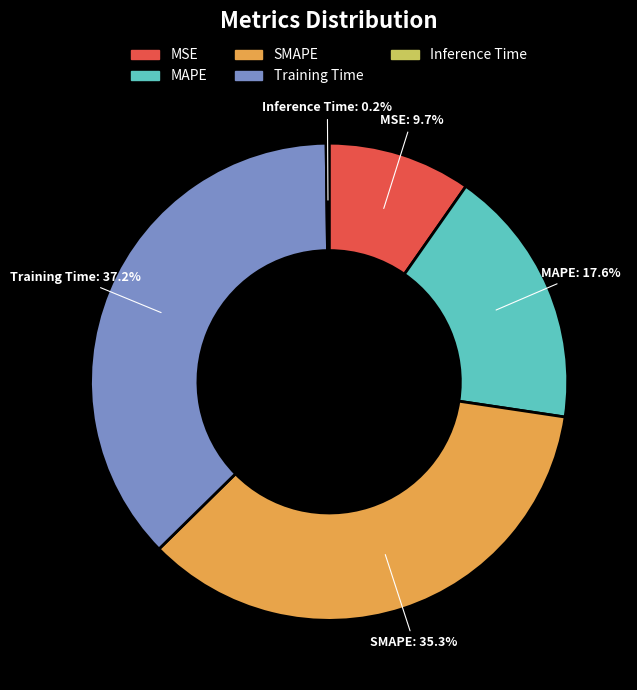

Between Training Time and MSE, which is larger?

Training Time